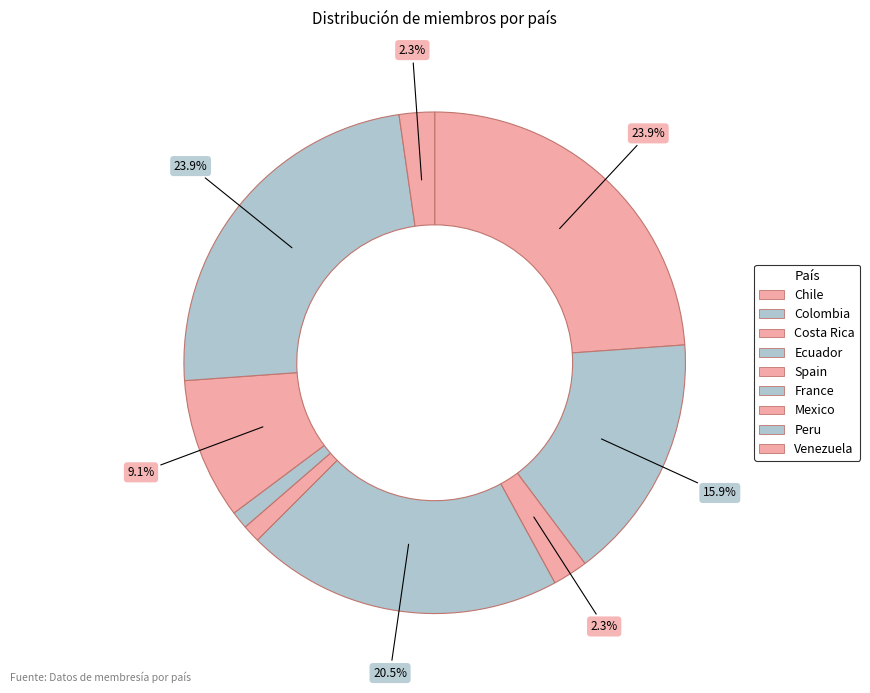

What is the change in value from Chile to France?

-20